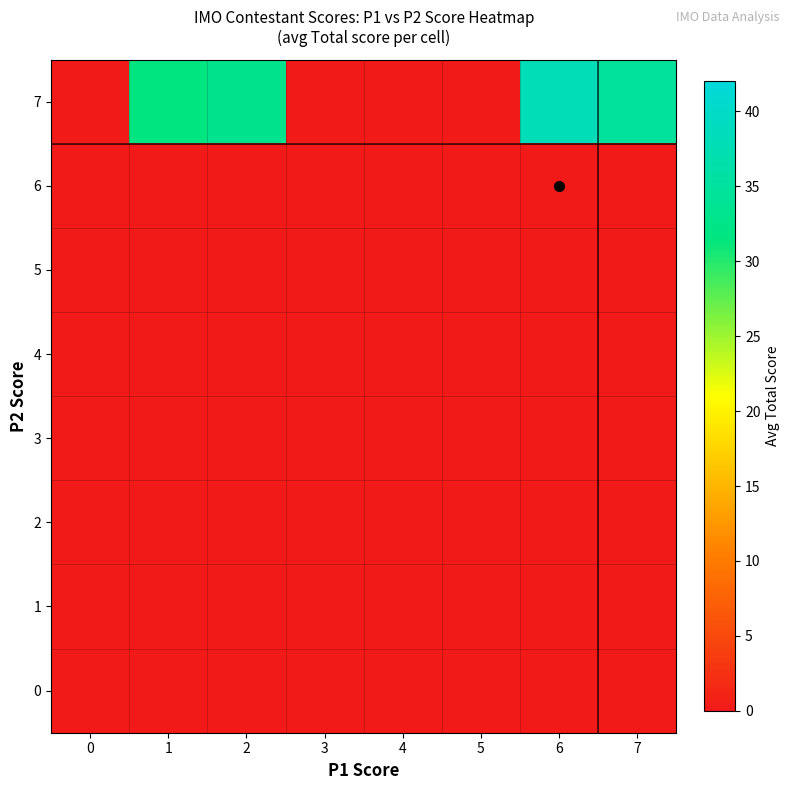

Reading left to right, extract all data points from this chart.

0: 0=0.0	1=0.0	2=0.0	3=0.0	4=0.0	5=0.0	6=0.0	7=0.0
1: 0=0.0	1=0.0	2=0.0	3=0.0	4=0.0	5=0.0	6=0.0	7=0.0
2: 0=0.0	1=0.0	2=0.0	3=0.0	4=0.0	5=0.0	6=0.0	7=0.0
3: 0=0.0	1=0.0	2=0.0	3=0.0	4=0.0	5=0.0	6=0.0	7=0.0
4: 0=0.0	1=0.0	2=0.0	3=0.0	4=0.0	5=0.0	6=0.0	7=0.0
5: 0=0.0	1=0.0	2=0.0	3=0.0	4=0.0	5=0.0	6=0.0	7=0.0
6: 0=0.0	1=0.0	2=0.0	3=0.0	4=0.0	5=0.0	6=0.0	7=0.0
7: 0=0.0	1=31.5	2=33.0	3=0.0	4=0.0	5=0.0	6=38.0	7=34.5